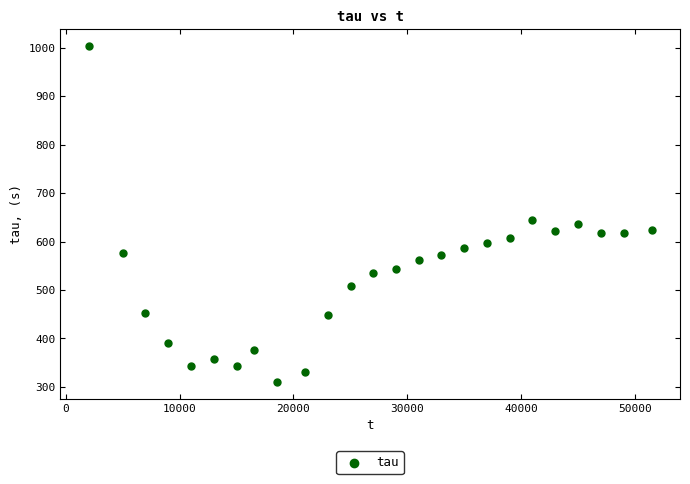

What is the range of X values (max minus min)?

49485.0